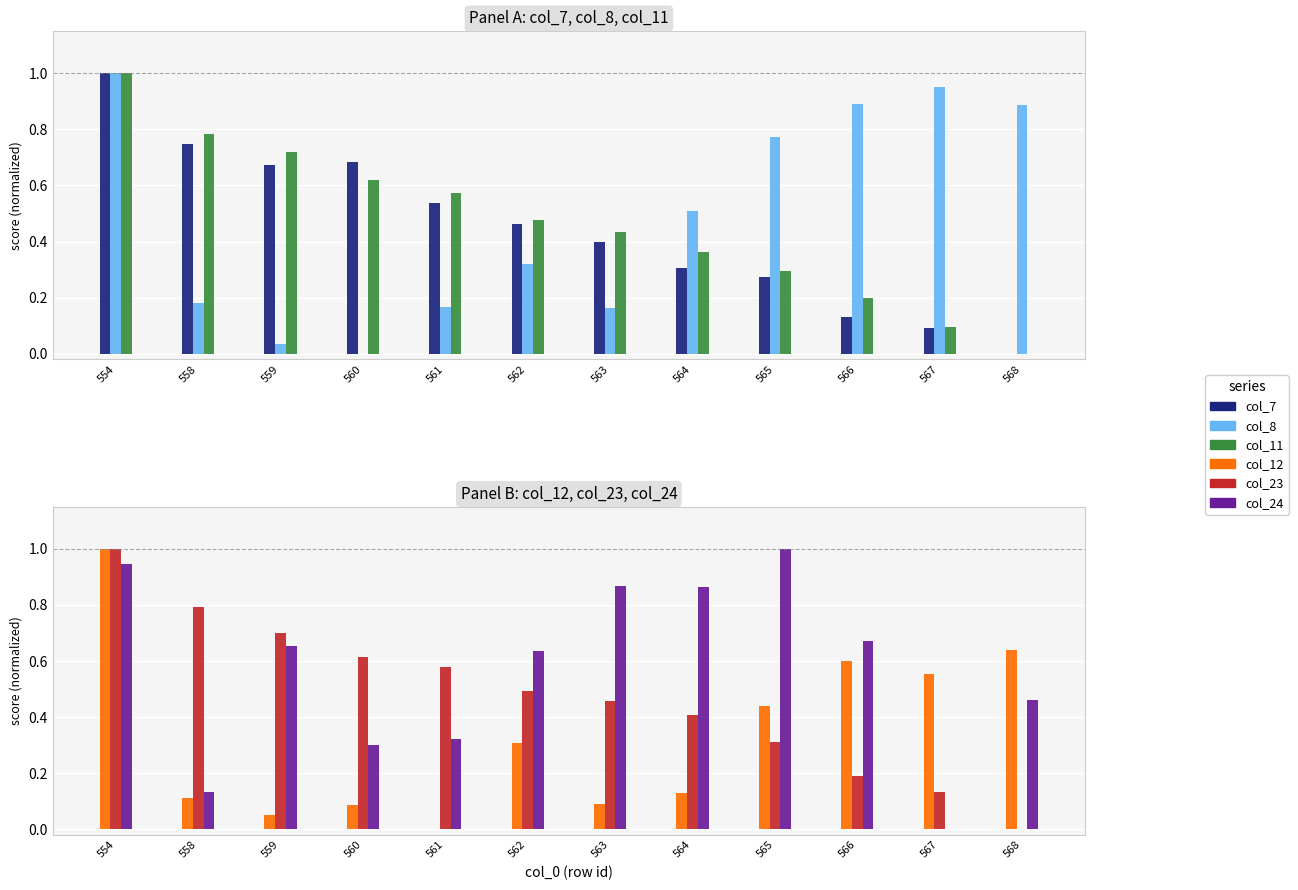

What are all the series names shown in the legend?

col_7, col_8, col_11, col_12, col_23, col_24